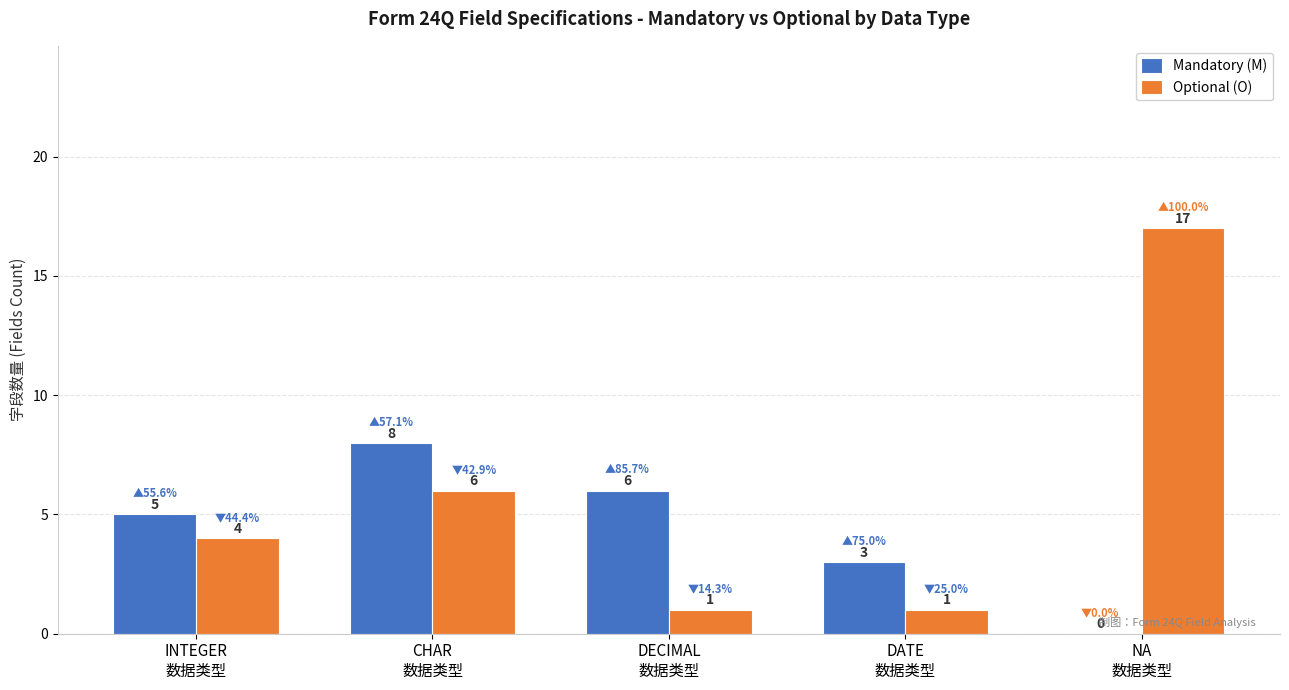

What is the highest value of the Optional (O) series?

17